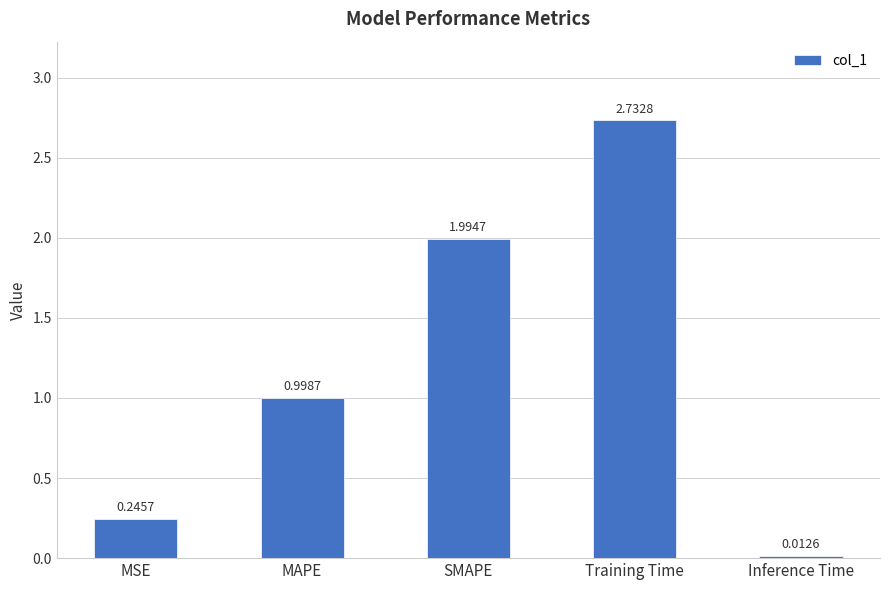

The chart shows a value of 0.4 at MAPE. True or false?

False